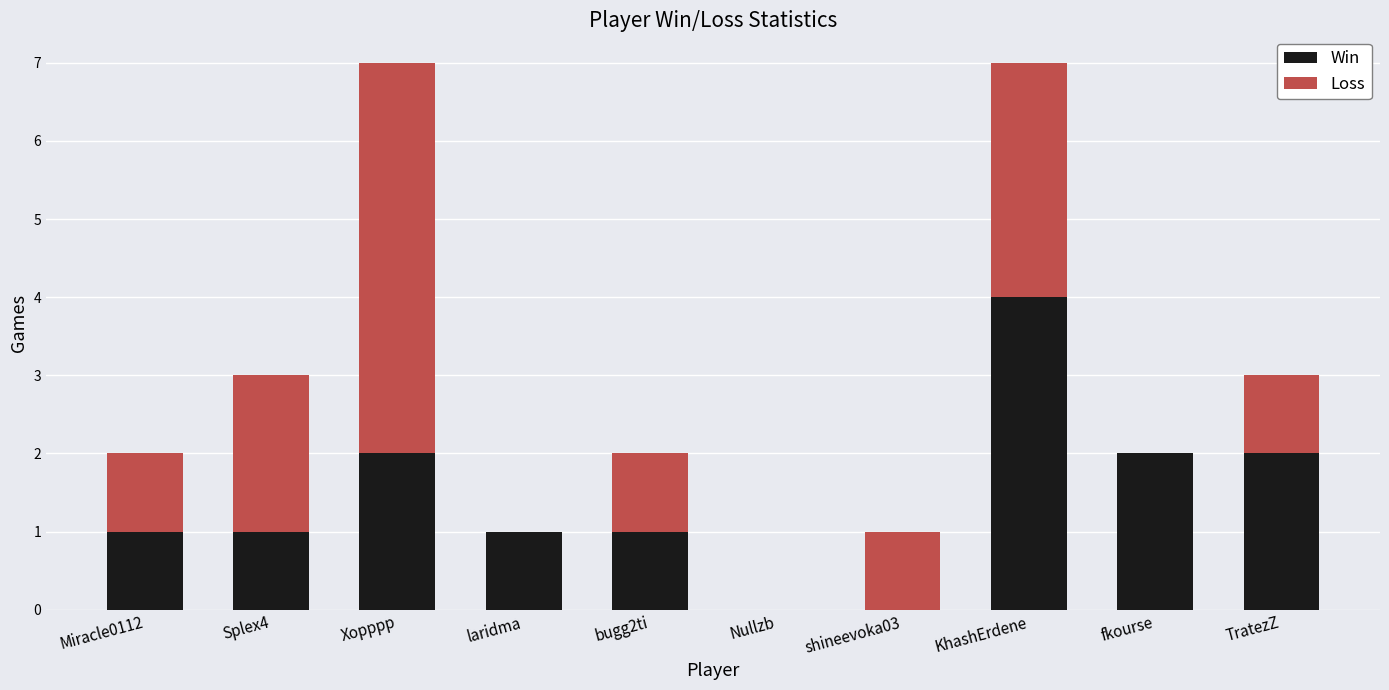

What is the sum of the Win values at Miracle0112 and TratezZ?

3